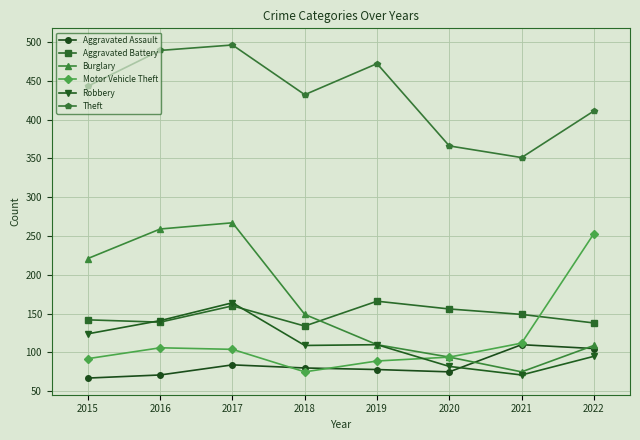

Read the Aggravated Battery value at 2016.

139